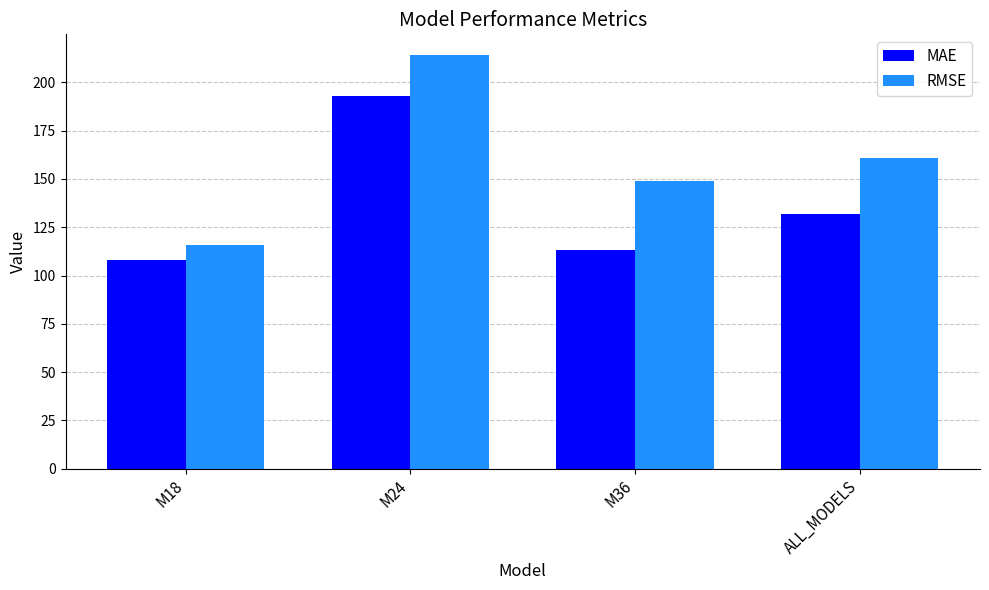

How many groups of bars are there?

4